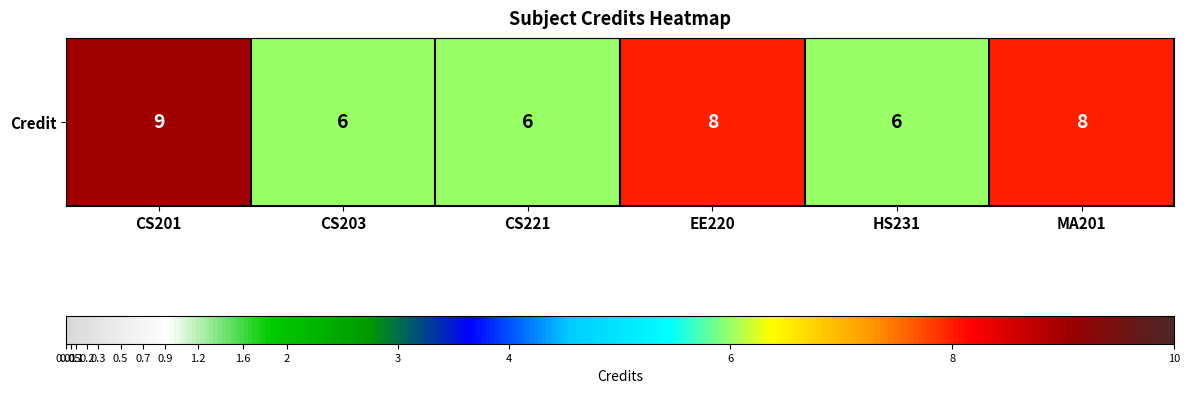

List the labels in order of value, smallest first.

CS203, CS221, HS231, EE220, MA201, CS201